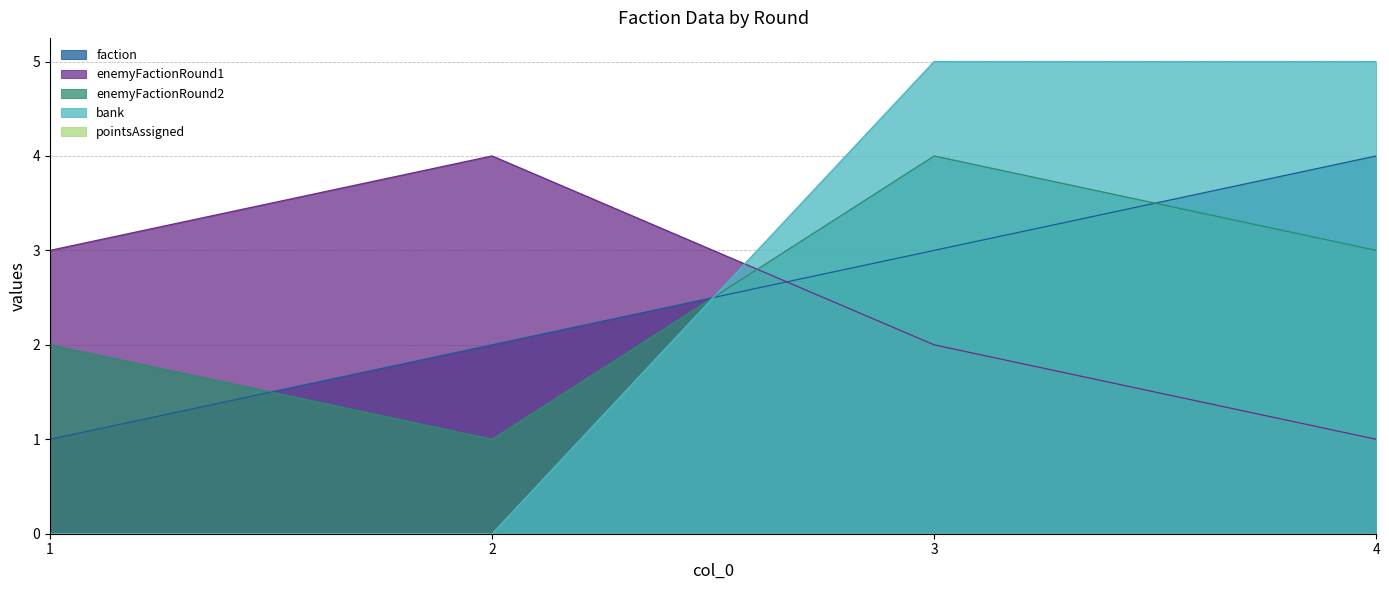

How many enemyFactionRound2 values are between 2 and 4?

3